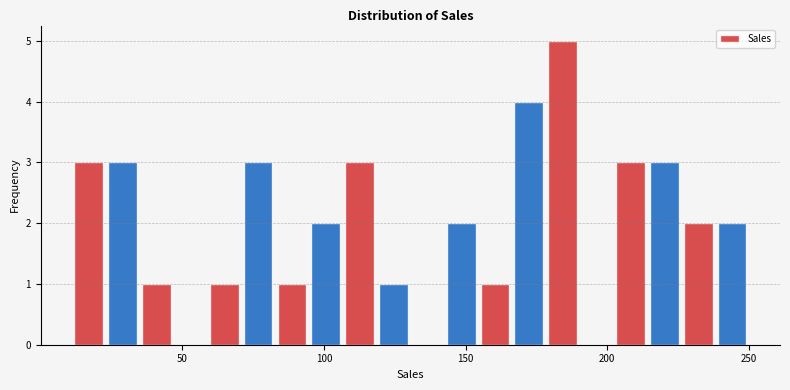

Around what value on the x-axis is the tallest bar? Give the approximate position of its centre, as read against the axis.

185